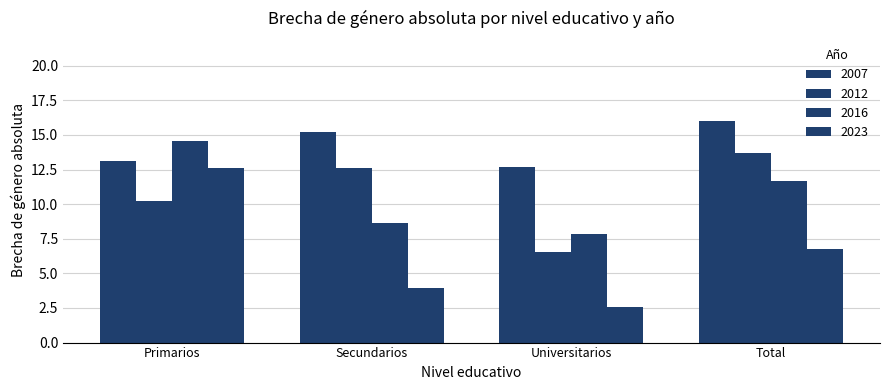

Reading right to left, transcribe all the data shown in this chart.

2007: 16.0	12.7	15.2	13.1
2012: 13.7	6.6	12.6	10.2
2016: 11.6	7.9	8.7	14.6
2023: 6.7	2.6	4.0	12.6